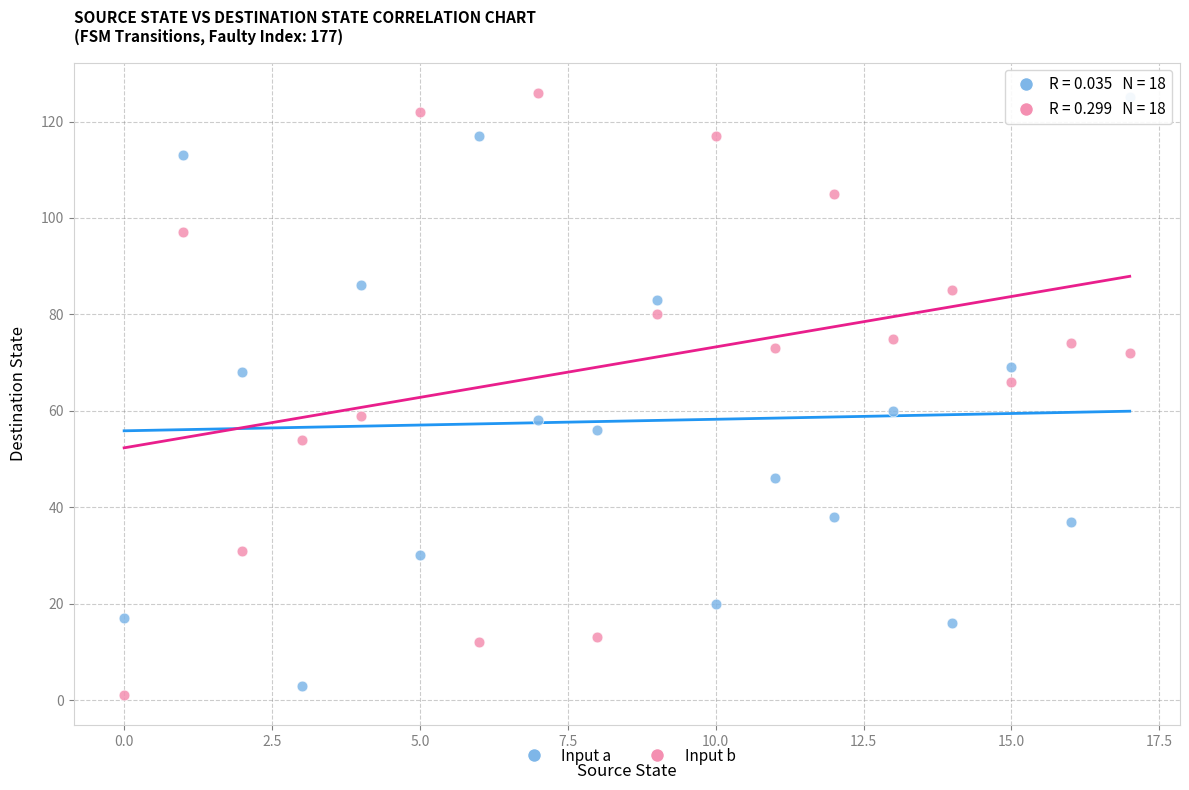

Across all data points, what is the range of Y values (max minus min)?

125